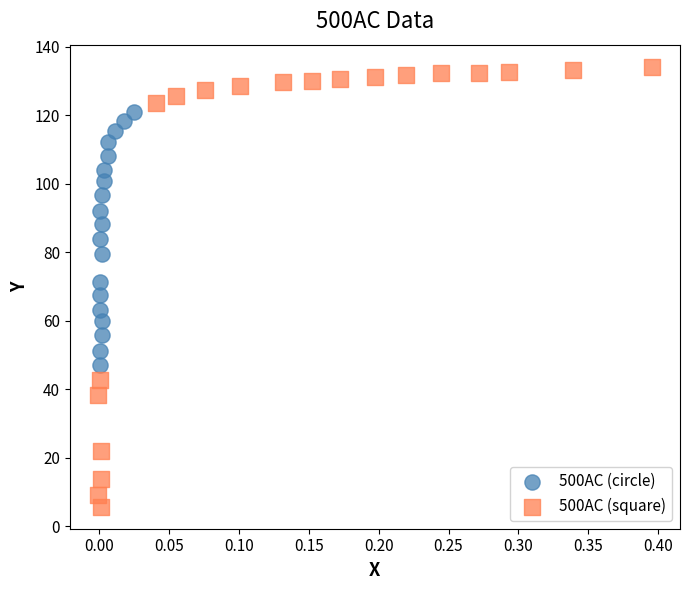

Which series has the widest spread of Y values?

500AC (square)